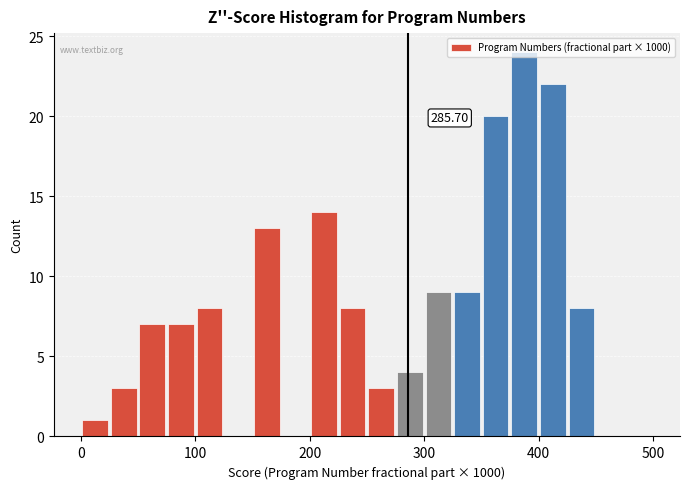

Read against the x-axis, roughly where is the centre of the tallest bar?

390